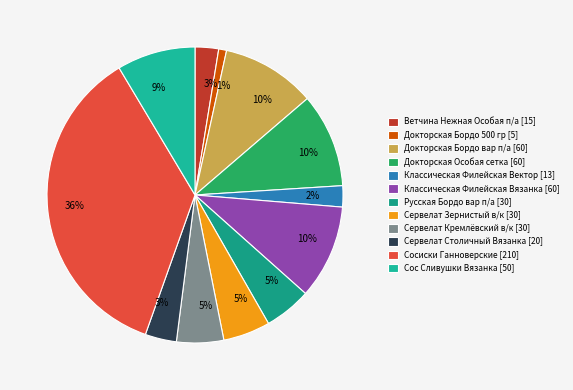

Count the number of slices in the pie.

12